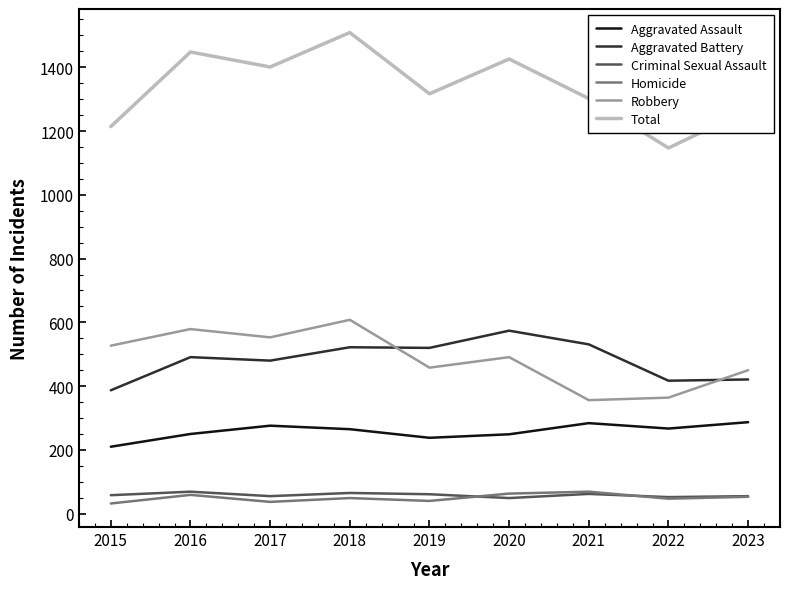

True or false: Aggravated Assault and Criminal Sexual Assault intersect in this chart.

False